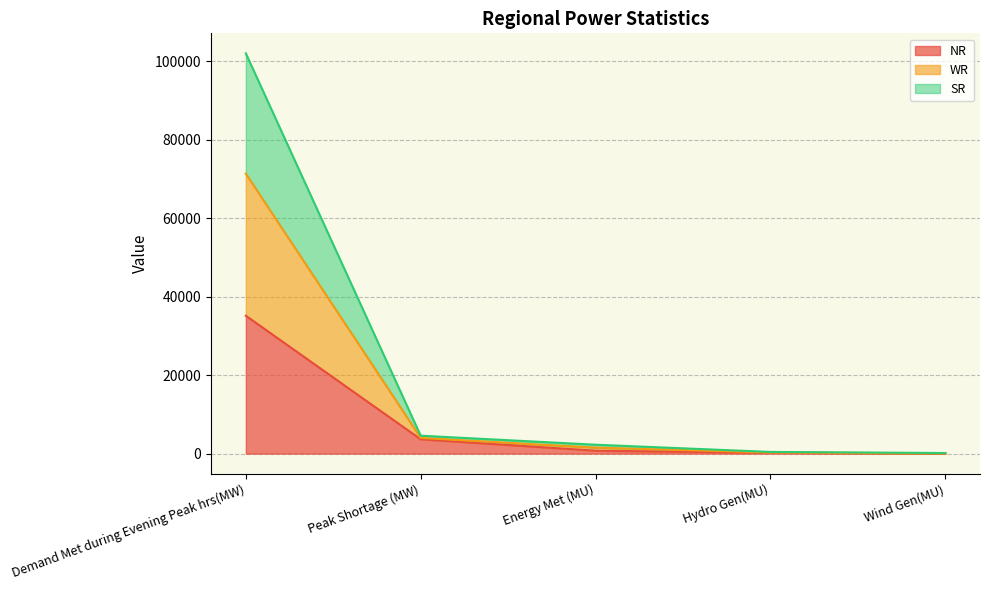

What is the approximate value of NR at Peak Shortage (MW)?

3654